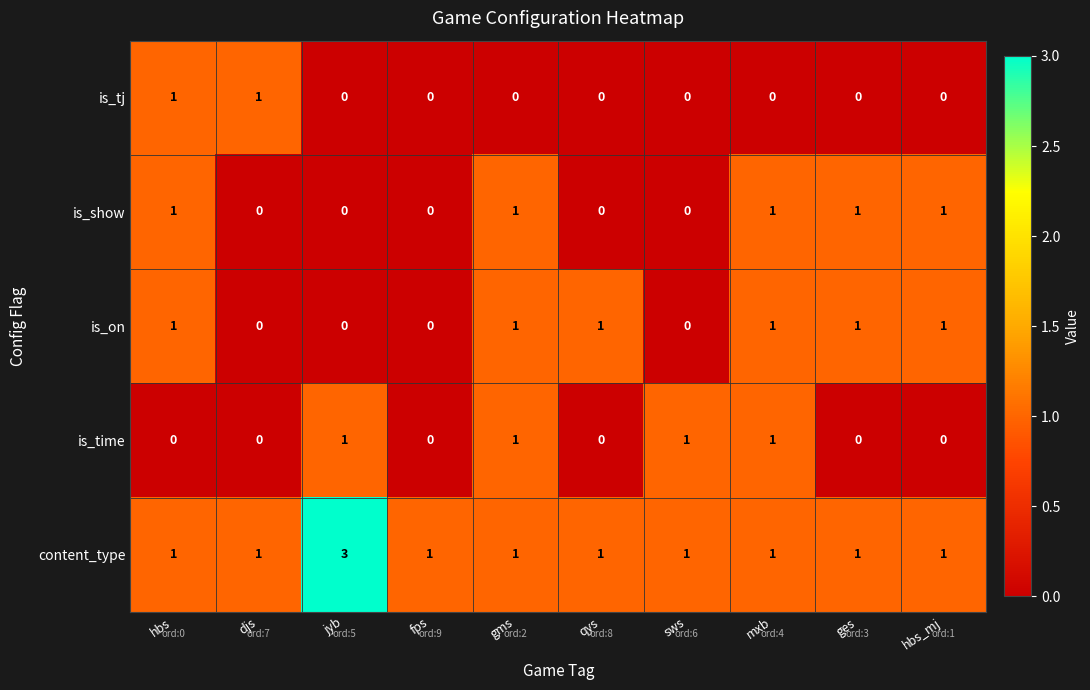

Which series has the largest total across all categories?

content_type